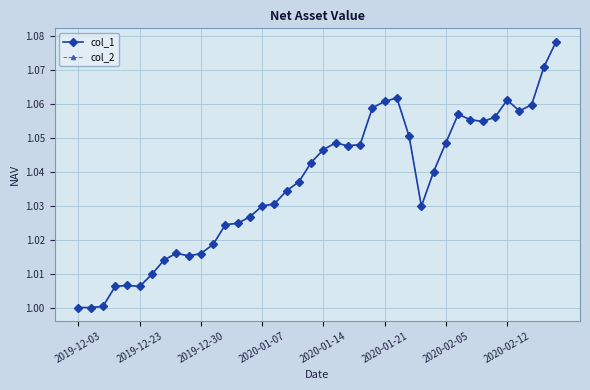

At which category does the chart reach its minimum across all series?

2019-12-03